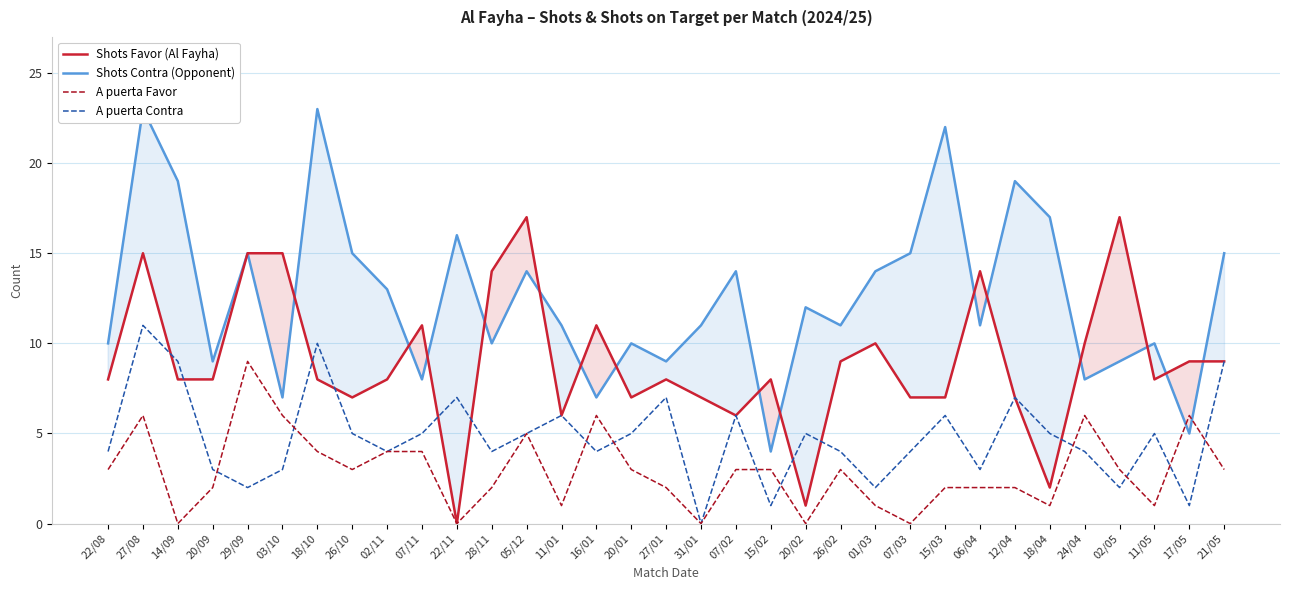

What position from the left is 01/03?

23